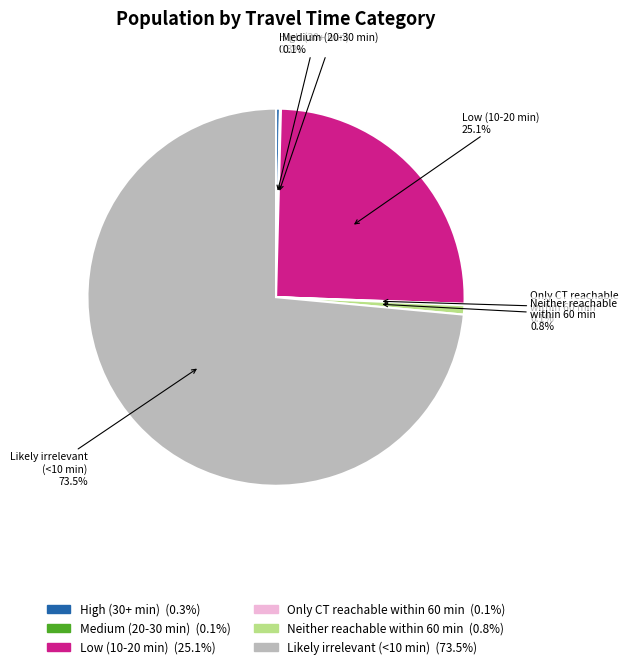

Combined, do Likely irrelevant (<10 min) and Low (10-20 min) account for over 50%?

Yes